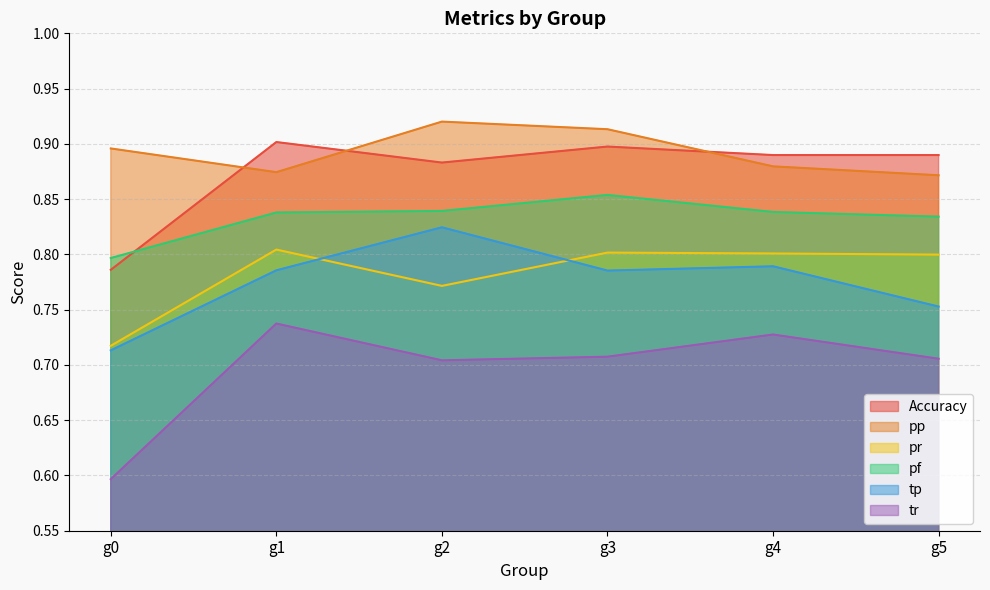

What is the approximate value of tp at g5?

0.8